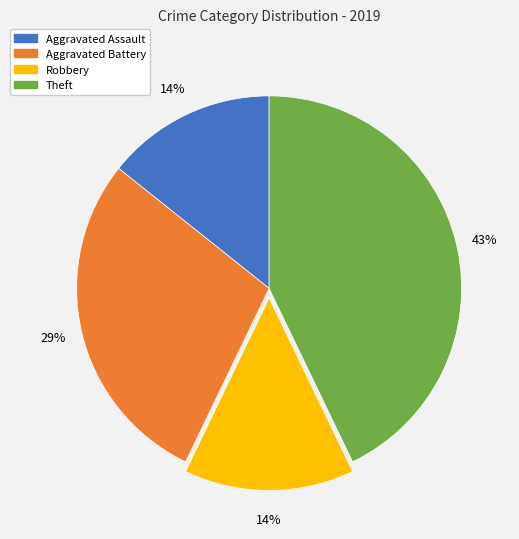

How many segments does this pie chart have?

4